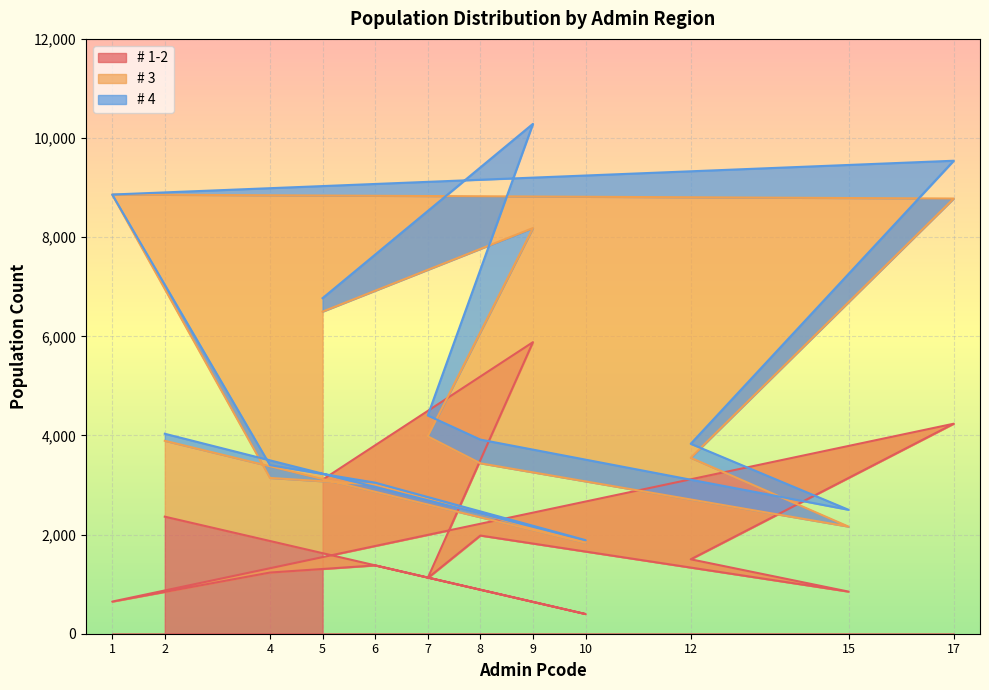

The value of # 1-2 at 9 is 5882.0. True or false?

True